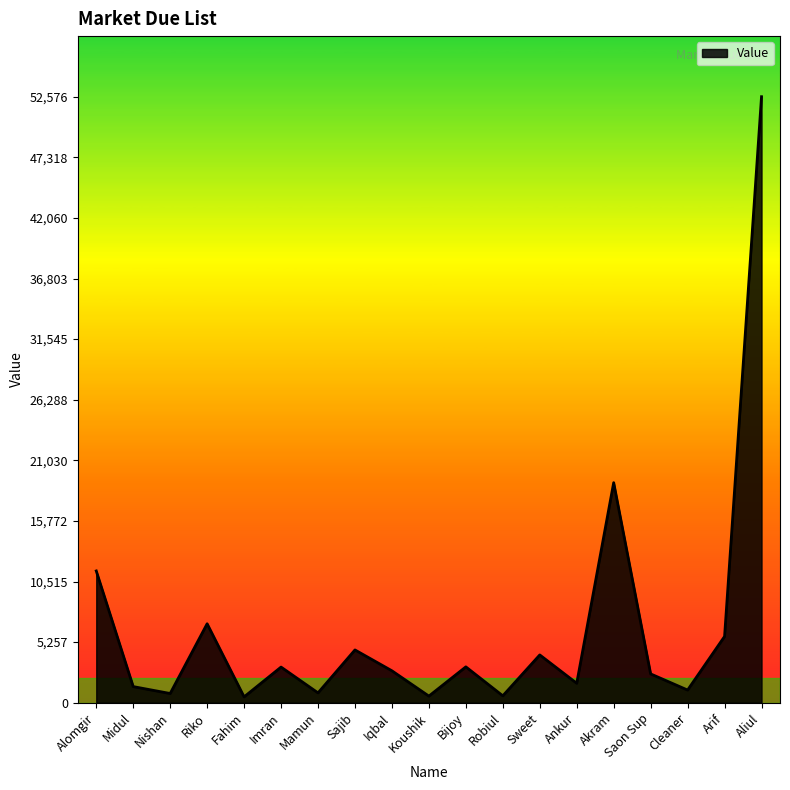

True or false: the data has more than 0 interior local peaks.

True